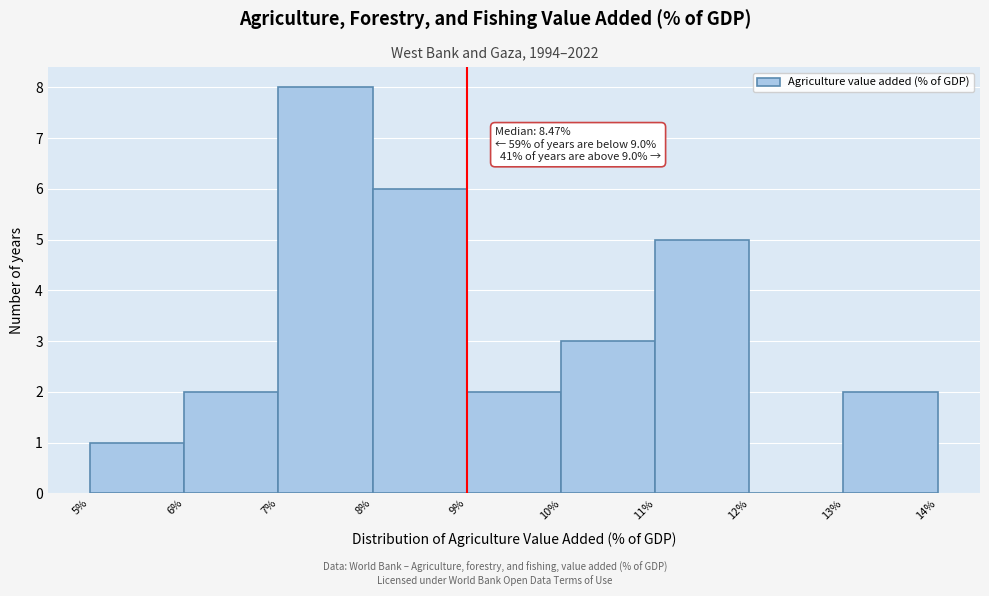

Which range on the x-axis has the tallest bar?

7% to 8%